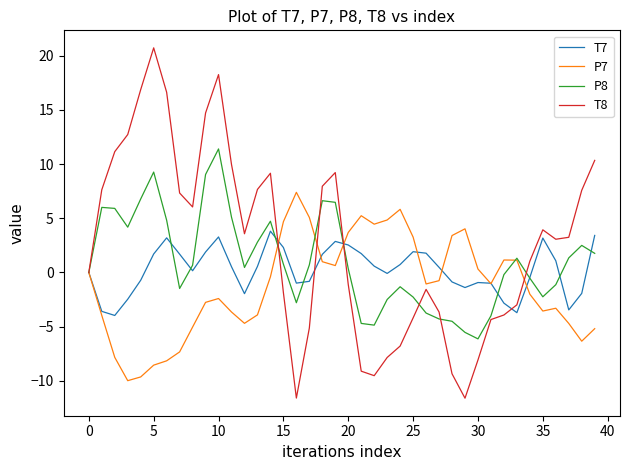

Which series has the widest spread of values?

T8